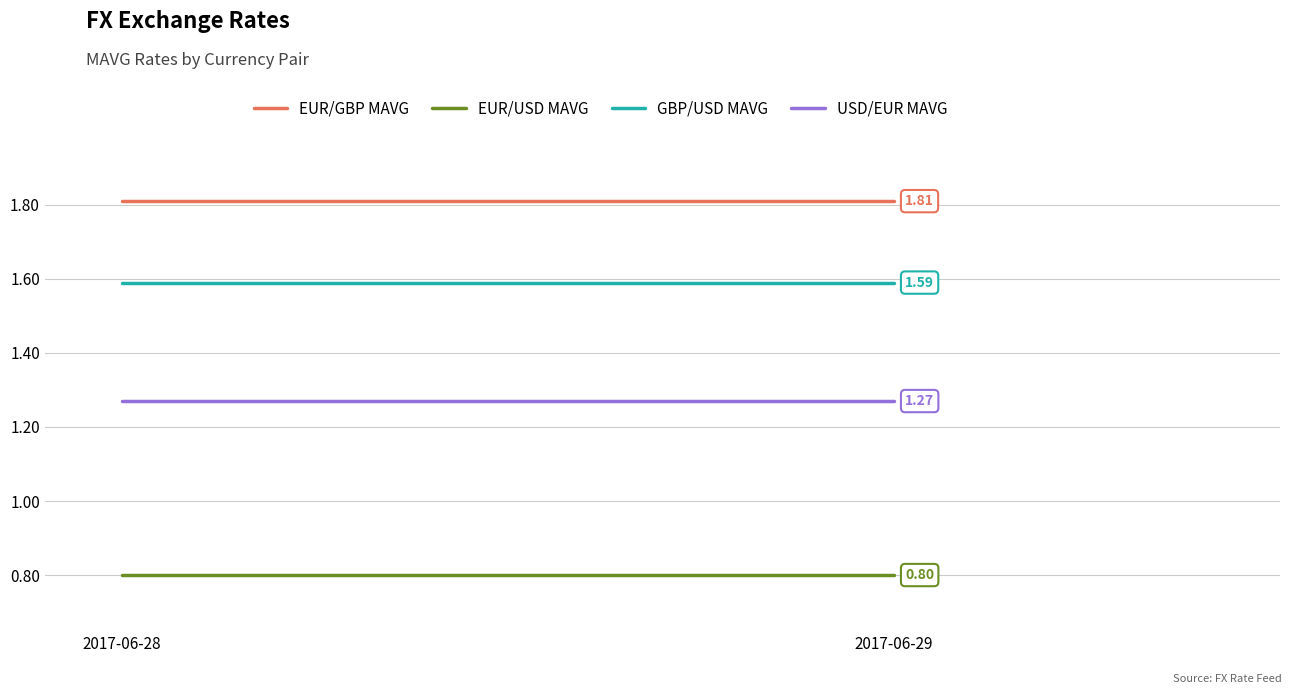

Read the EUR/GBP MAVG value at 2017-06-28.

1.8